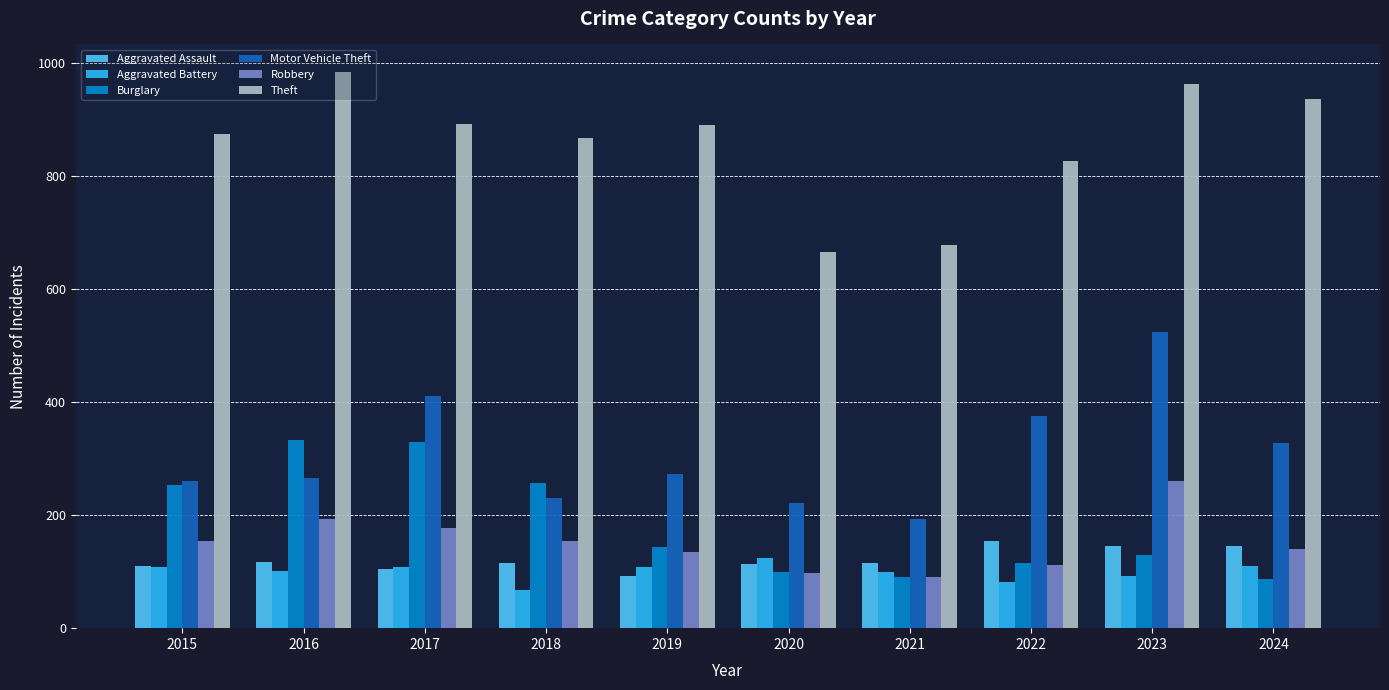

Is it true that Burglary equals 130 at 2023?

True